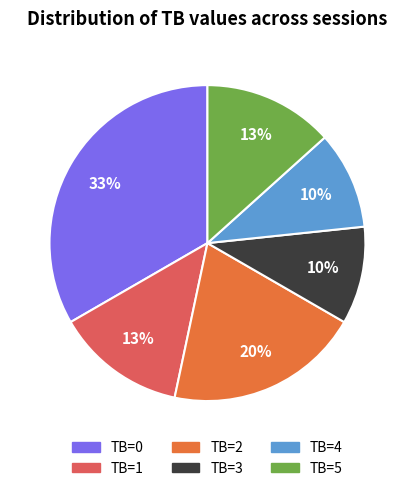

Combined, do TB=3 and TB=0 account for over 50%?

No